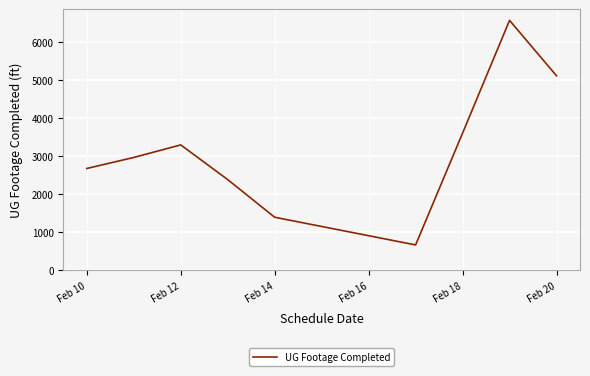

What is the difference between the maximum and minimum values?

5907